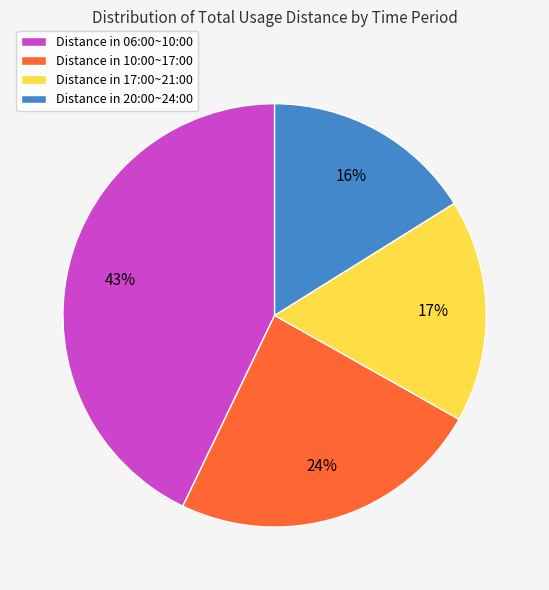

Count the number of slices in the pie.

4